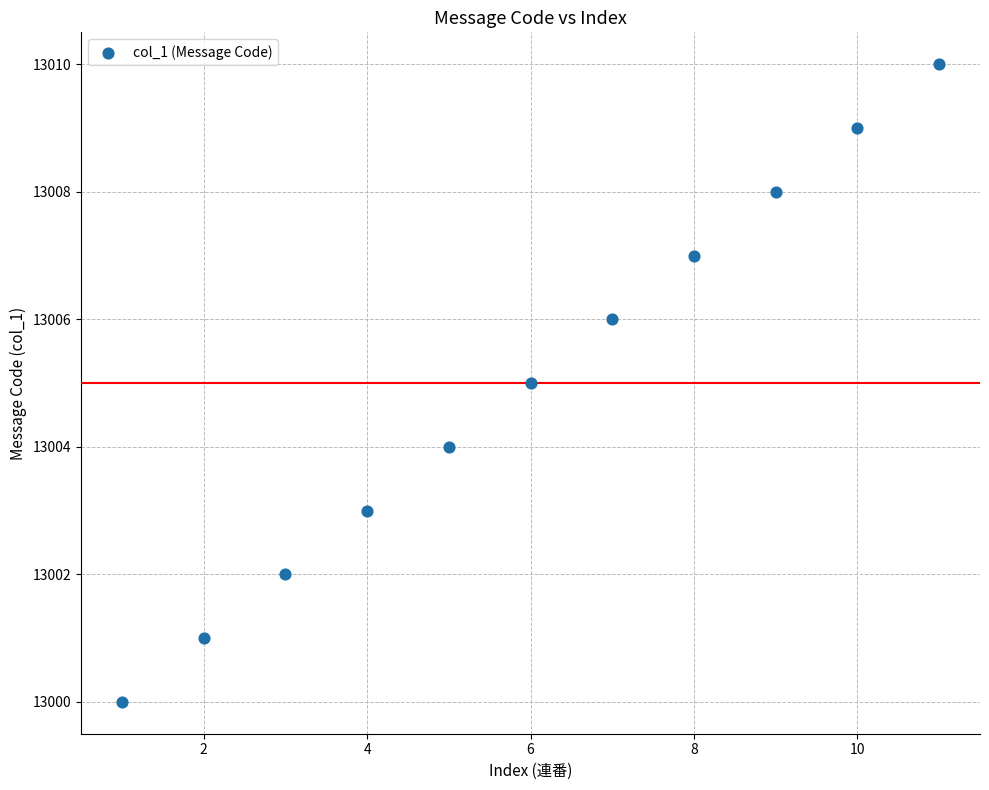

What is the range of X values (max minus min)?

10